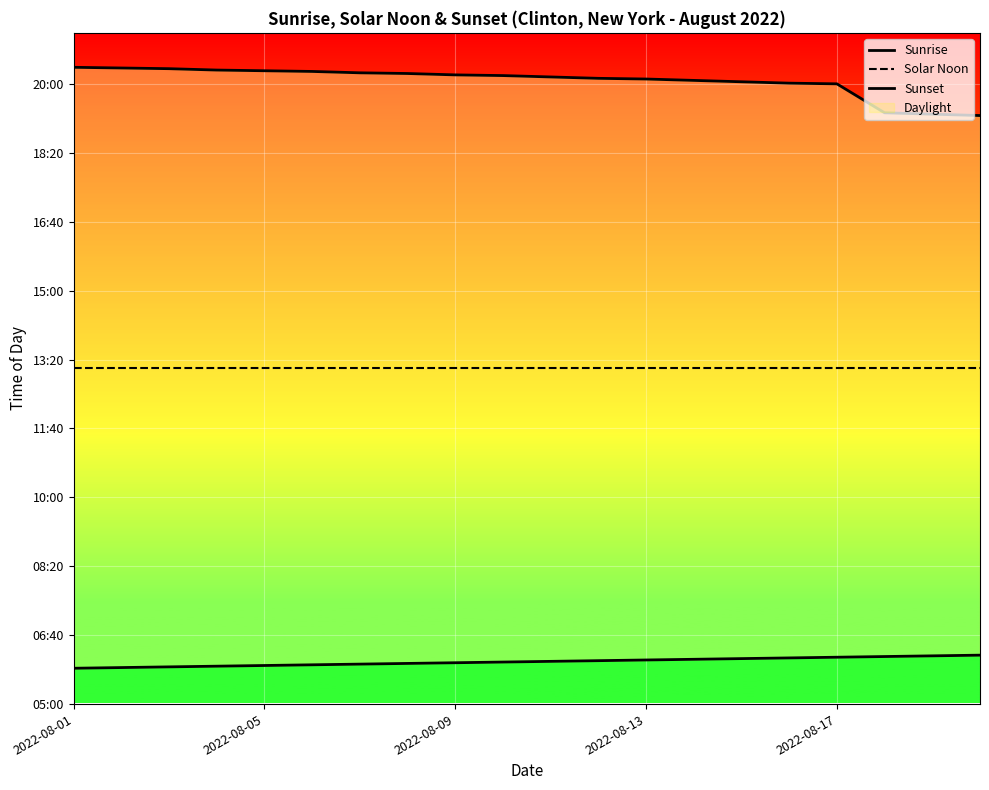

At which label is Sunrise closest to 361?

9